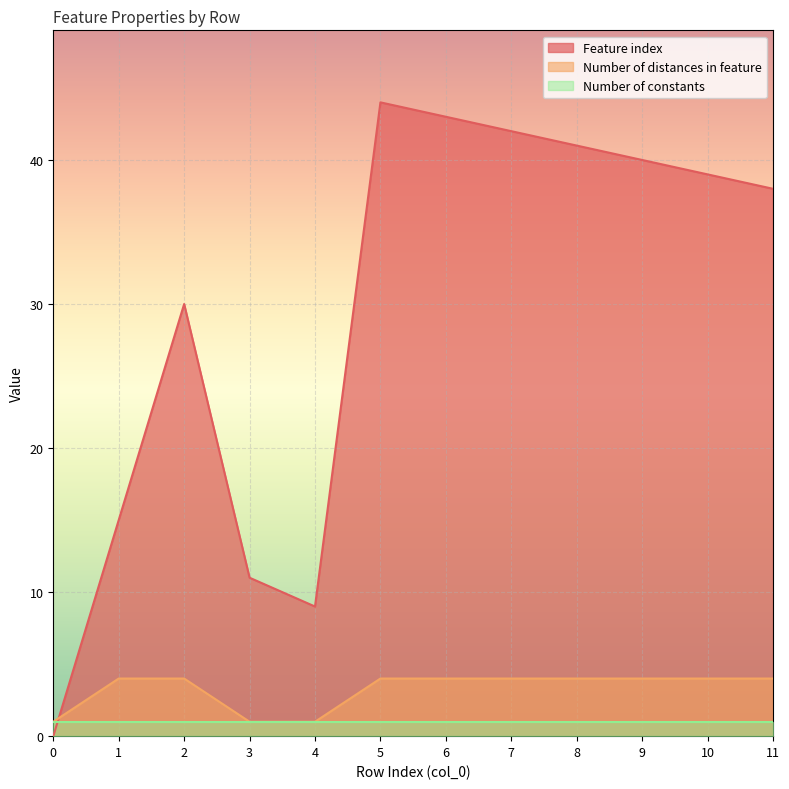

What is the difference between the second highest and second lowest values in the Number of distances in feature series?

3